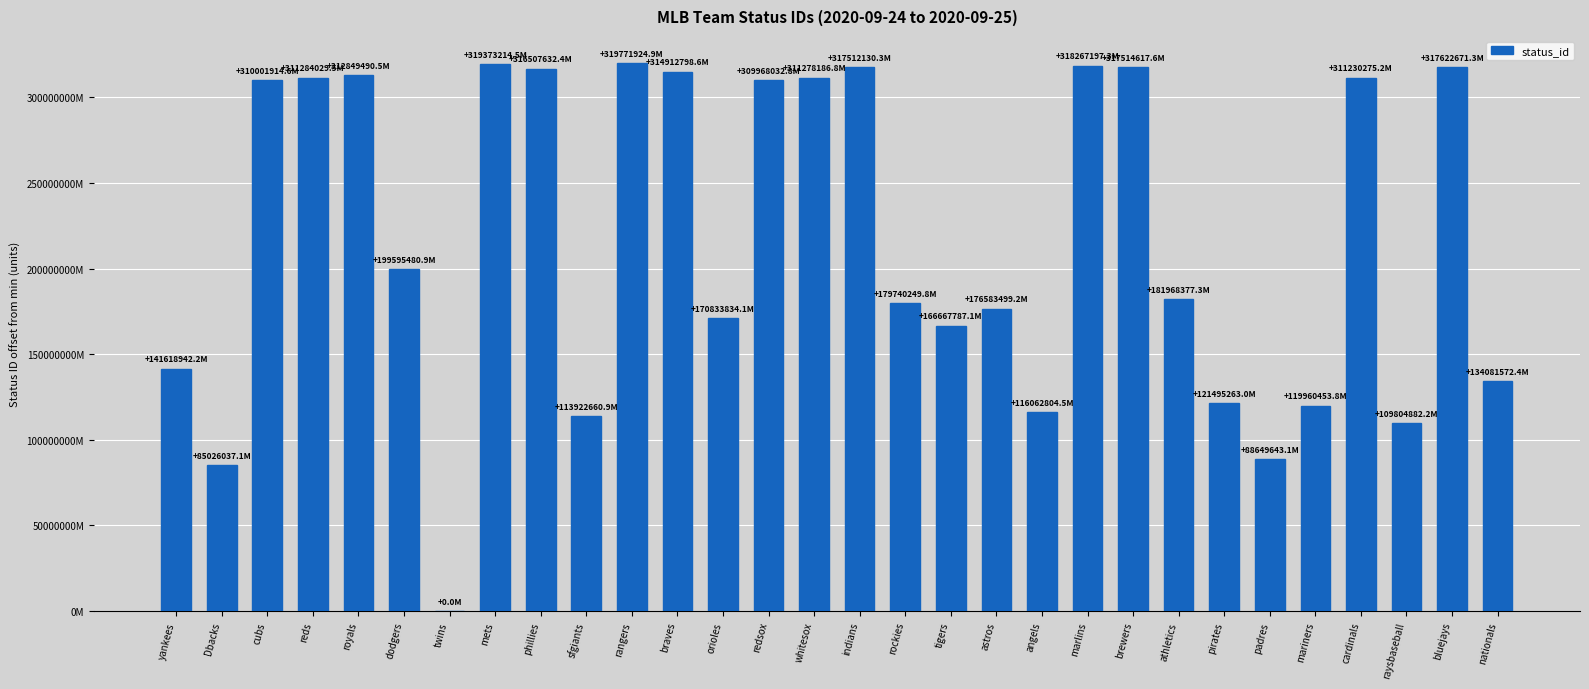

List the labels in order of value, largest first.

rangers, mets, marlins, bluejays, brewers, indians, phillies, braves, royals, reds, whitesox, cardinals, cubs, redsox, dodgers, athletics, rockies, astros, orioles, tigers, yankees, nationals, pirates, mariners, angels, sfgiants, raysbaseball, padres, Dbacks, twins